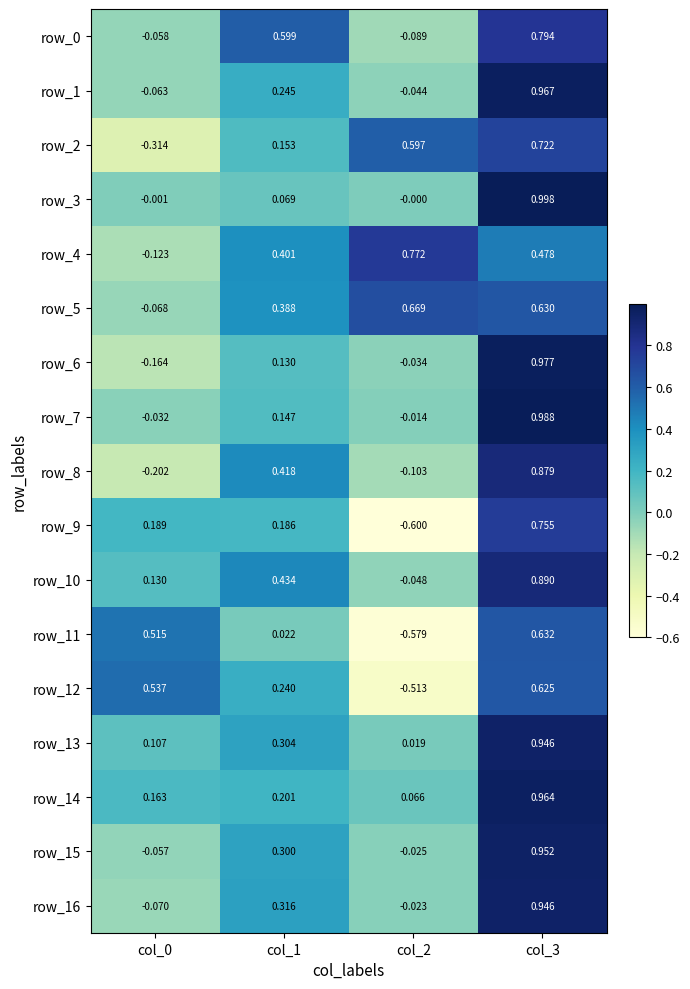

Reading left to right, extract all data points from this chart.

row_0: col_0=-0.1	col_1=0.6	col_2=-0.1	col_3=0.8
row_1: col_0=-0.1	col_1=0.2	col_2=-0.0	col_3=1.0
row_2: col_0=-0.3	col_1=0.2	col_2=0.6	col_3=0.7
row_3: col_0=-0.0	col_1=0.1	col_2=-0.0	col_3=1.0
row_4: col_0=-0.1	col_1=0.4	col_2=0.8	col_3=0.5
row_5: col_0=-0.1	col_1=0.4	col_2=0.7	col_3=0.6
row_6: col_0=-0.2	col_1=0.1	col_2=-0.0	col_3=1.0
row_7: col_0=-0.0	col_1=0.1	col_2=-0.0	col_3=1.0
row_8: col_0=-0.2	col_1=0.4	col_2=-0.1	col_3=0.9
row_9: col_0=0.2	col_1=0.2	col_2=-0.6	col_3=0.8
row_10: col_0=0.1	col_1=0.4	col_2=-0.0	col_3=0.9
row_11: col_0=0.5	col_1=0.0	col_2=-0.6	col_3=0.6
row_12: col_0=0.5	col_1=0.2	col_2=-0.5	col_3=0.6
row_13: col_0=0.1	col_1=0.3	col_2=0.0	col_3=0.9
row_14: col_0=0.2	col_1=0.2	col_2=0.1	col_3=1.0
row_15: col_0=-0.1	col_1=0.3	col_2=-0.0	col_3=1.0
row_16: col_0=-0.1	col_1=0.3	col_2=-0.0	col_3=0.9